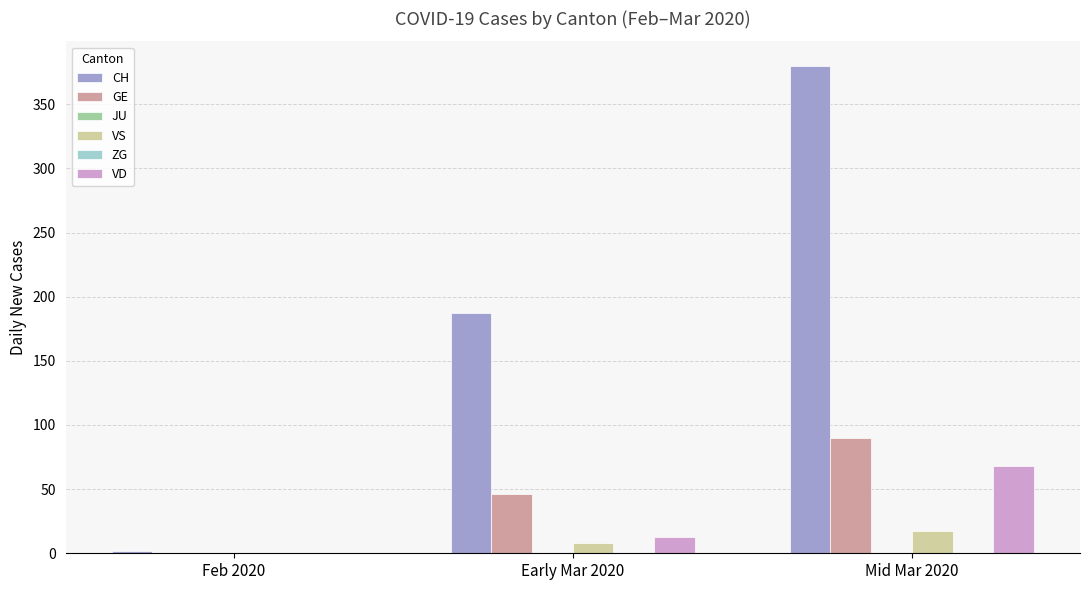

Rank the categories by CH value from highest to lowest.

Mid Mar 2020, Early Mar 2020, Feb 2020